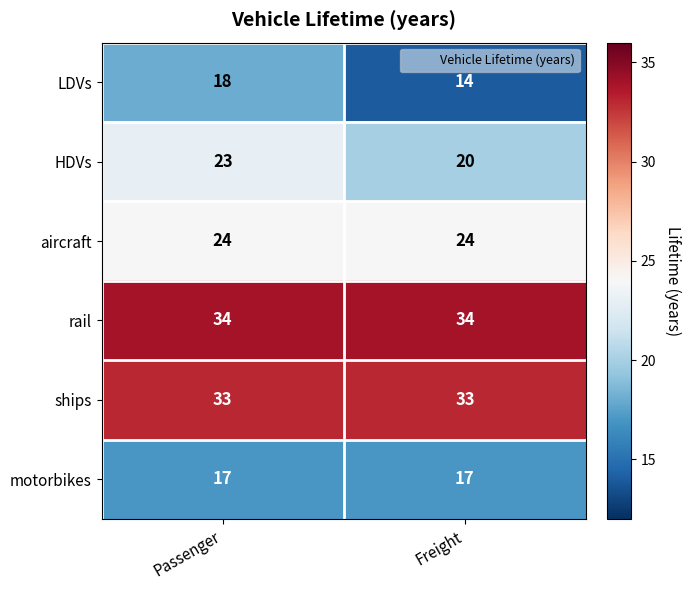

Which series has the largest total across all categories?

rail